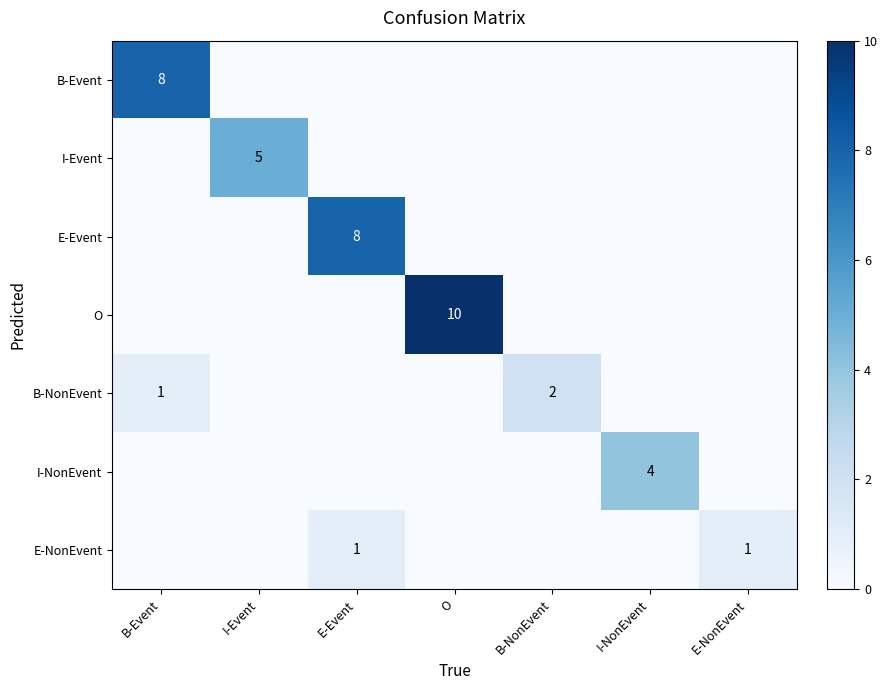

Is it true that B-NonEvent equals 1 at B-Event?

True